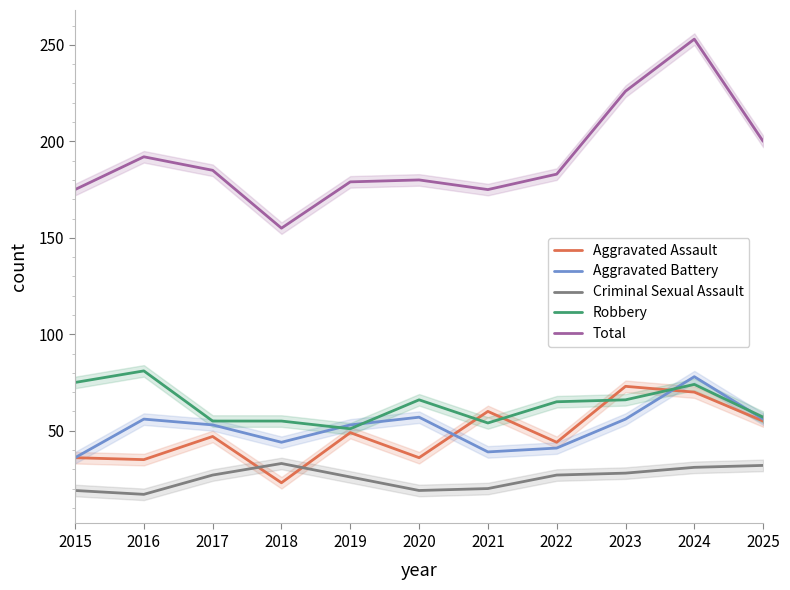

At which category does Aggravated Assault reach its first local peak?

2017